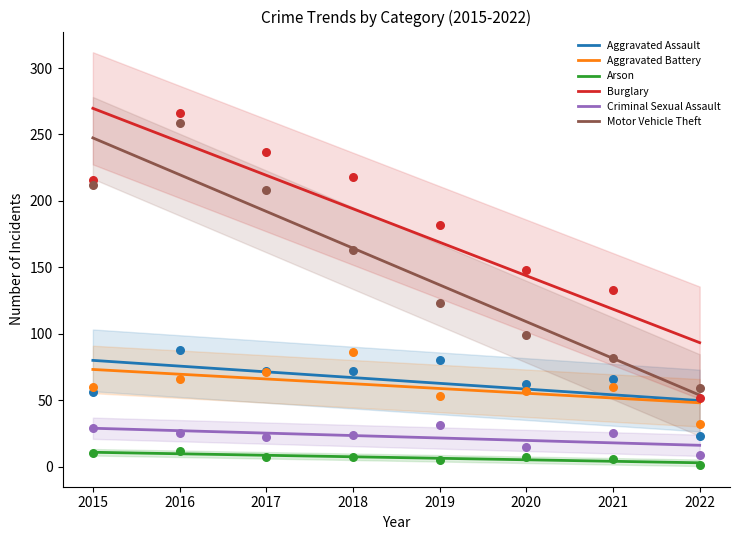

Is the value of Aggravated Assault at 2021 greater than the value of Arson at 2022?

Yes